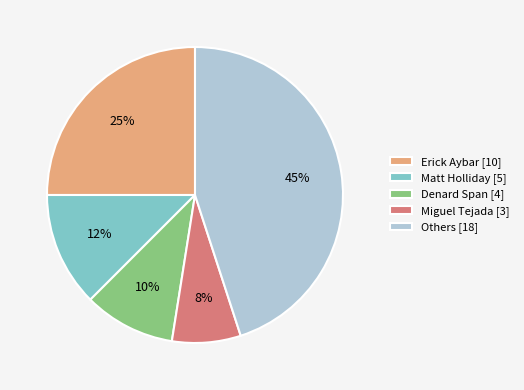

The Matt Holliday [5] slice represents 12% of the pie. True or false?

True